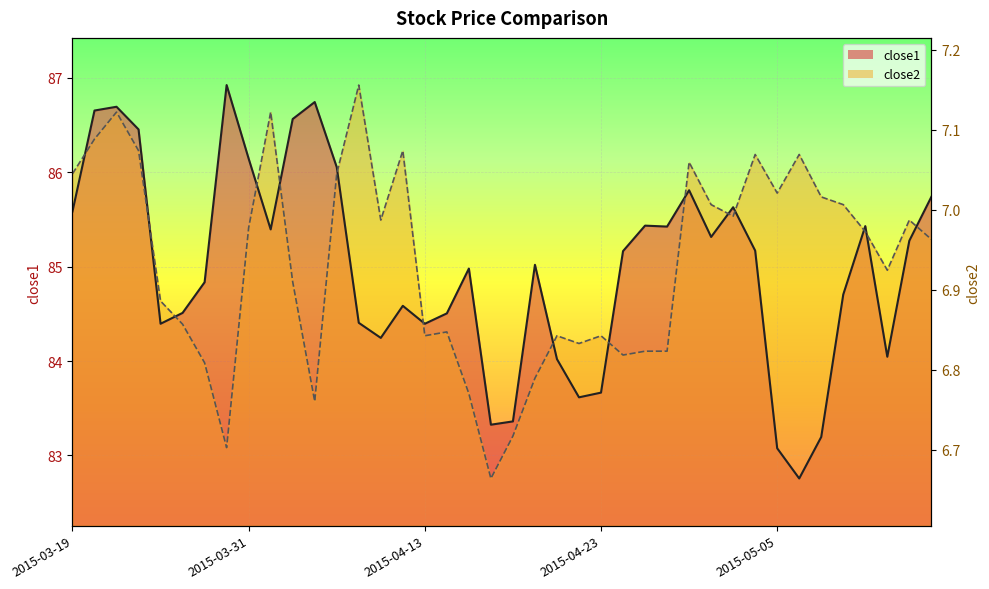

What is the greatest value displayed?

86.9